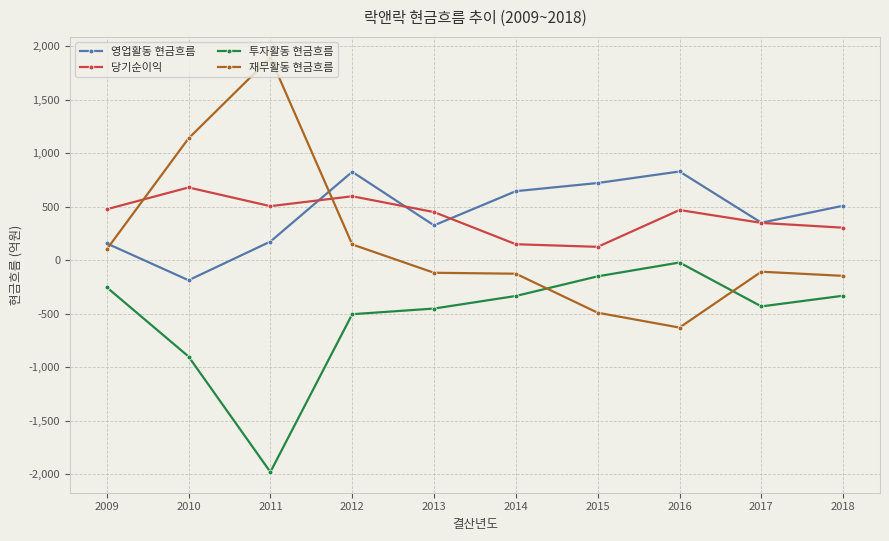

True or false: 당기순이익 and 투자활동 현금흐름 cross at least once.

False